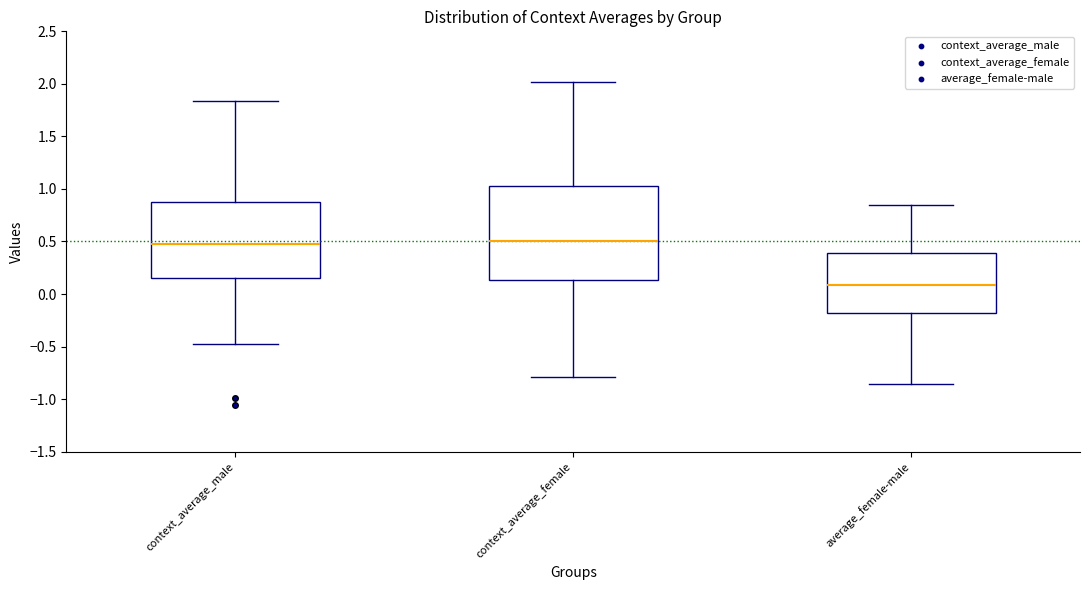

Reading left to right, transcribe this box plot: for each box, give where its median line is, the range the box spans, and where its two whiskers end, as read against the y-axis. The values are not printed on the chart, so give them approximately, as read against the axis.

context_average_male: median 0.45, box 0.15 to 0.90, whiskers -0.45 to 1.85
context_average_female: median 0.50, box 0.15 to 1.05, whiskers -0.80 to 2.00
average_female-male: median 0.10, box -0.20 to 0.40, whiskers -0.85 to 0.85